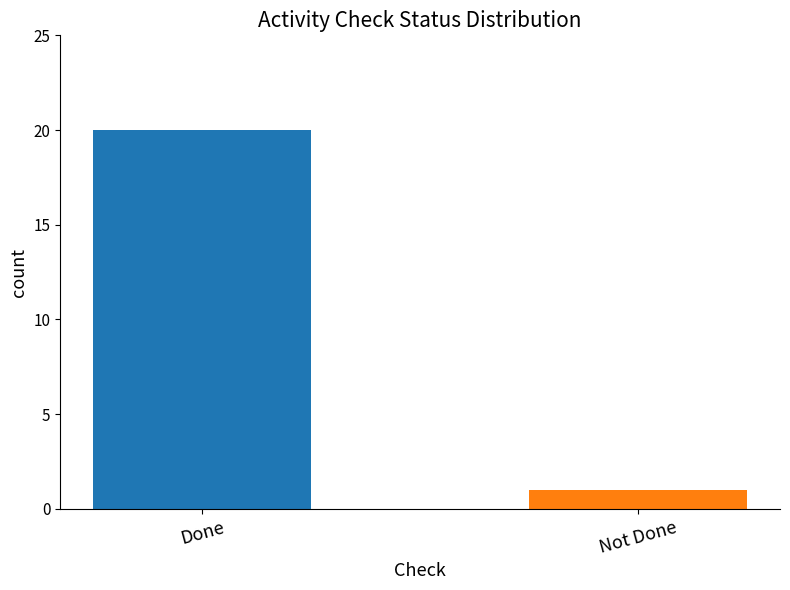

What position from the left is Done?

1